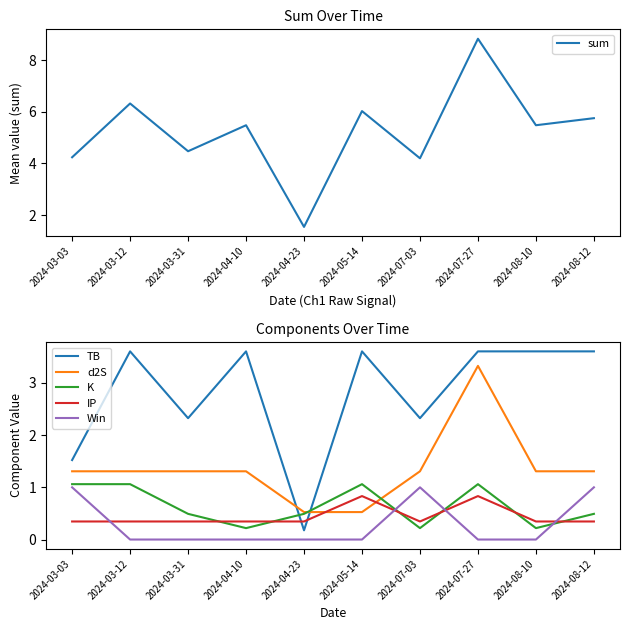

What is the sum of the TB values at 2024-04-23 and 2024-07-03?

2.5